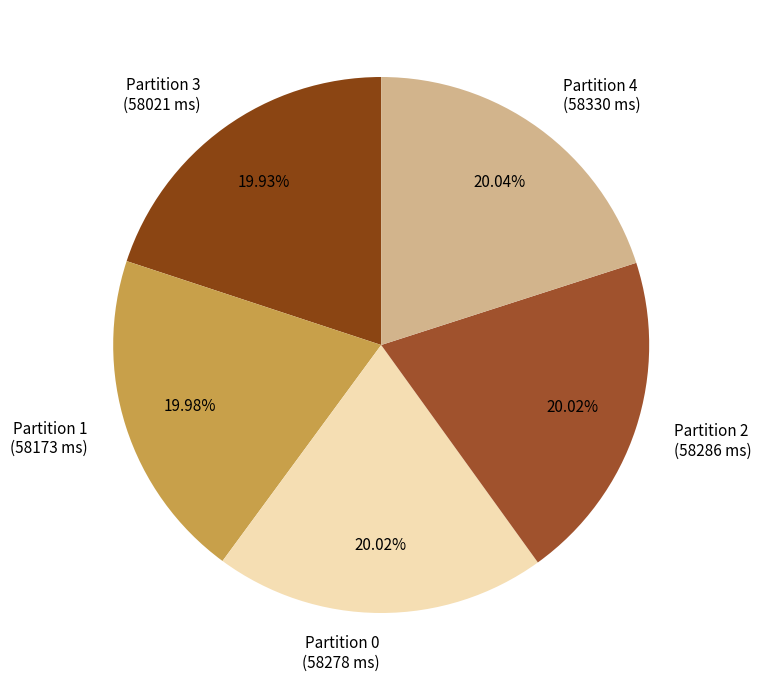

What percentage is NOT represented by Partition 4?

80.0%